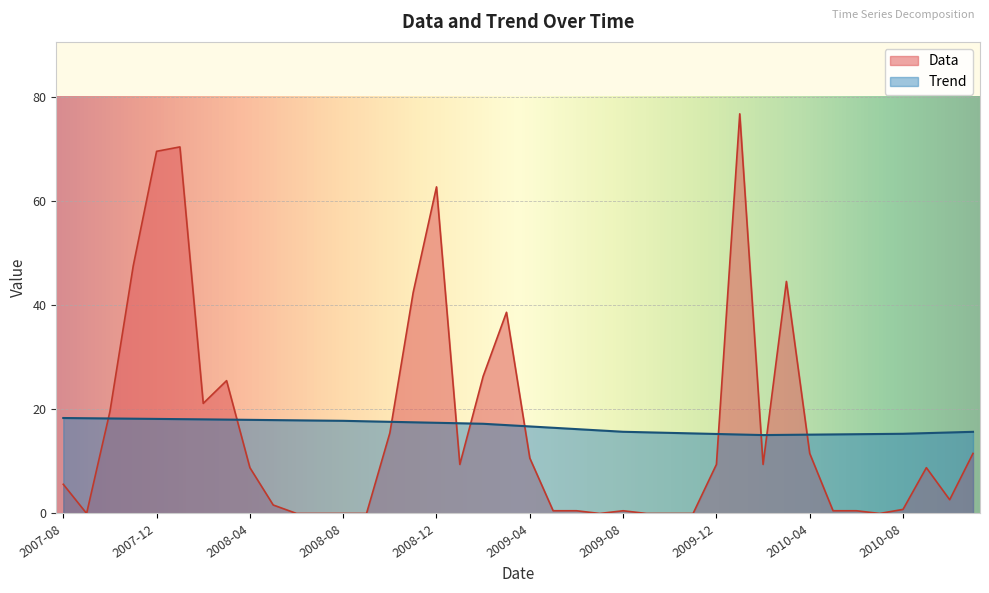

Rank the series by their average value, from highest to lowest.

Trend, Data